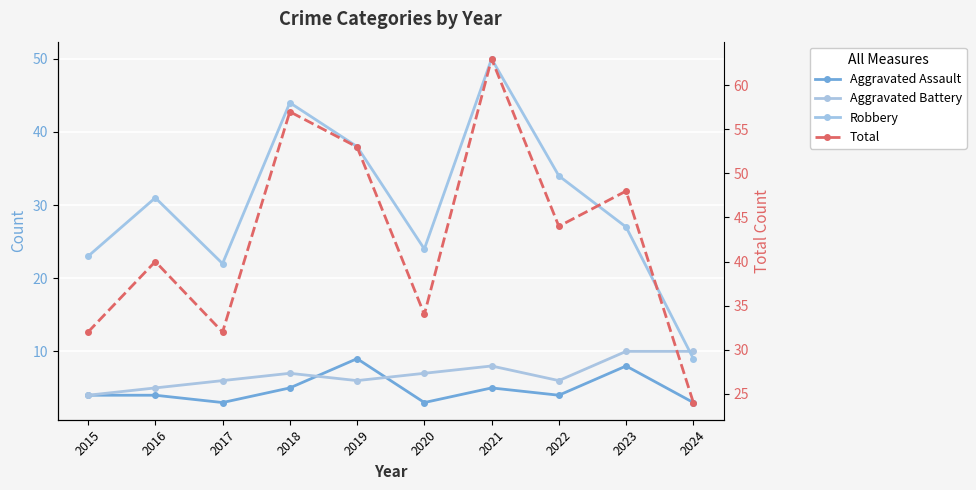

Which category has the highest value across all series?

2021